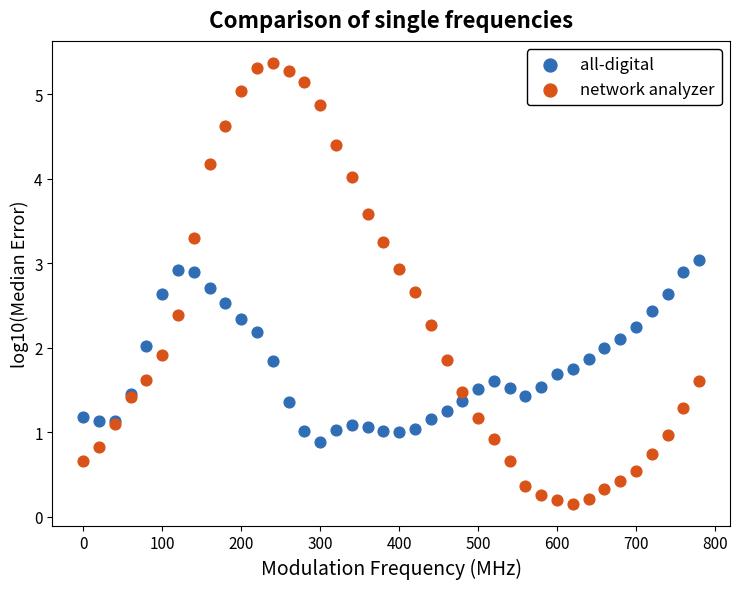

Which series reaches the minimum Y coordinate?

network analyzer